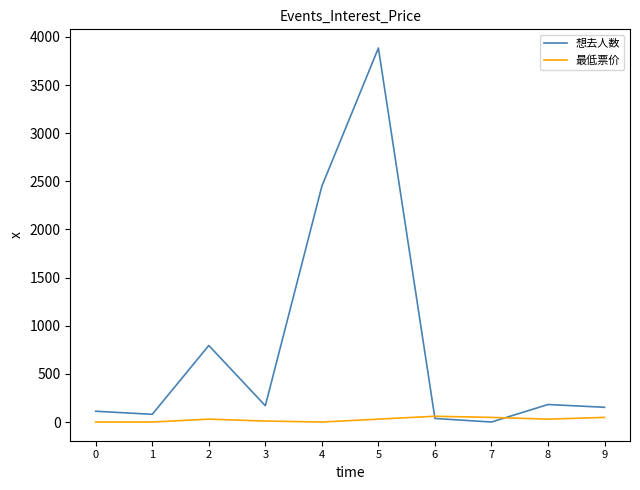

Is the value of 想去人数 at 4 greater than the value of 最低票价 at 6?

Yes